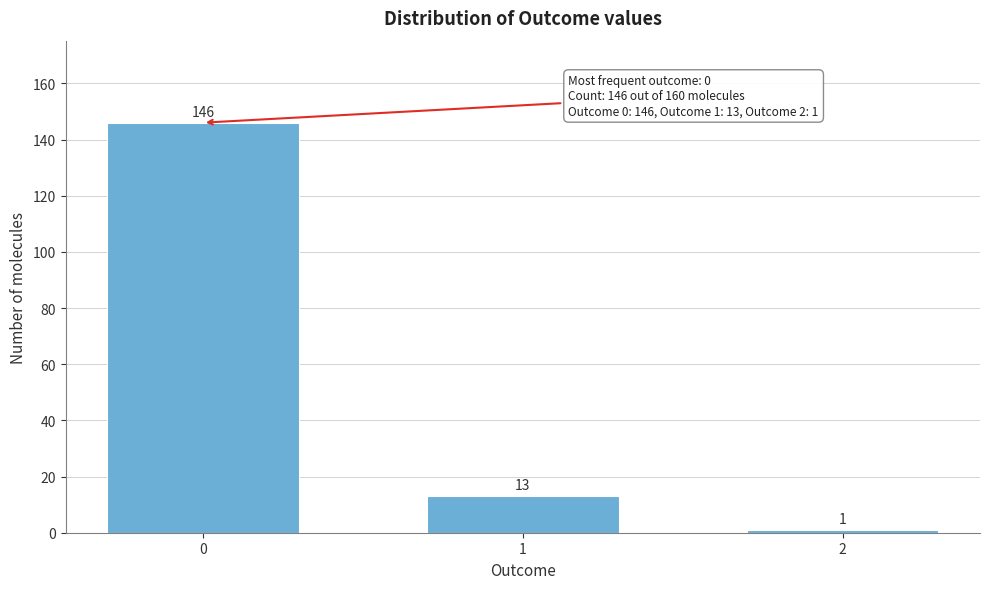

Reading left to right, extract all data points from this chart.

146	13	1